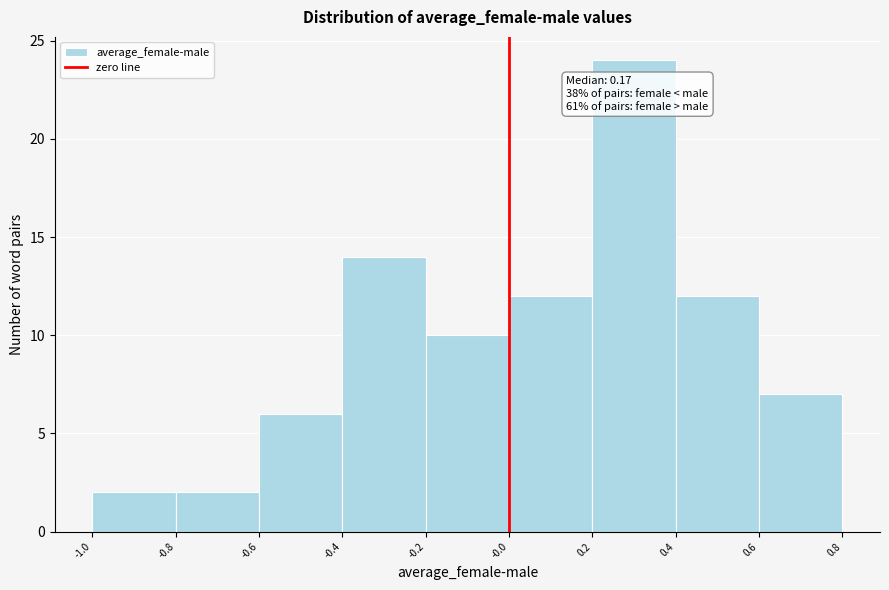

Over which range of the x-axis is the bar tallest?

0.2 to 0.4